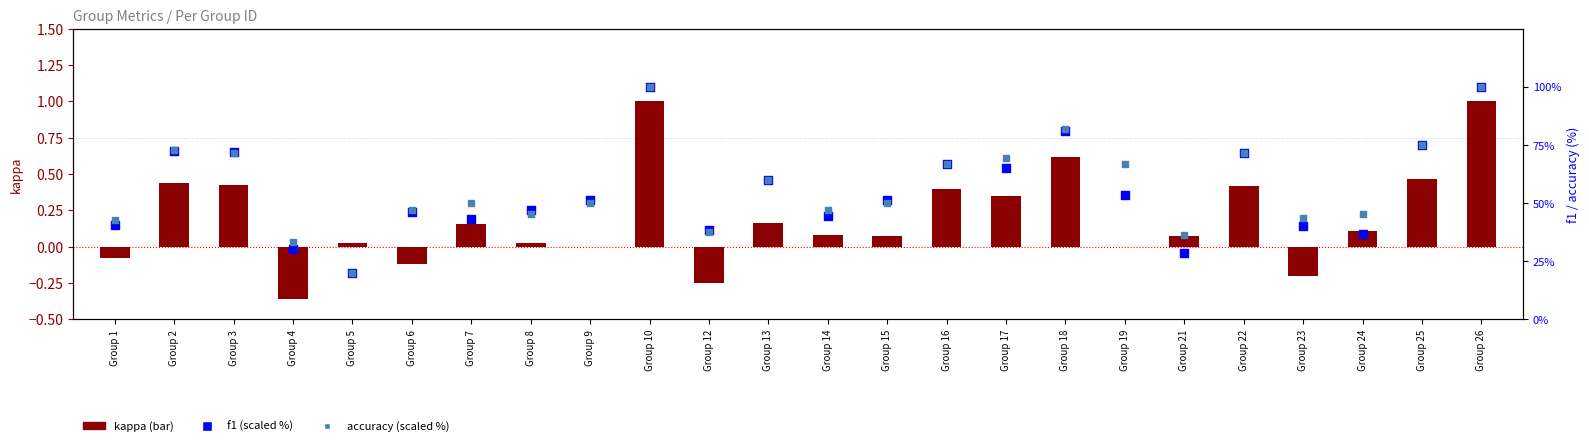

Which series has the largest Y range (max minus min)?

f1 (scaled %)